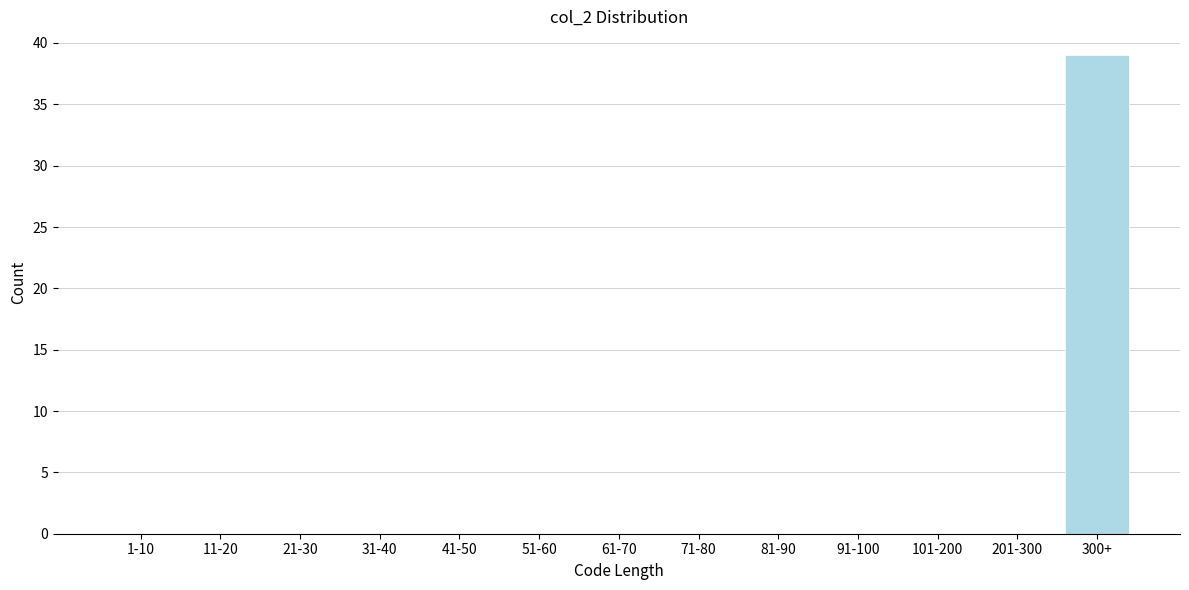

Reading left to right, list all the values displayed in this chart.

1-10=0	11-20=0	21-30=0	31-40=0	41-50=0	51-60=0	61-70=0	71-80=0	81-90=0	91-100=0	101-200=0	201-300=0	300+=39